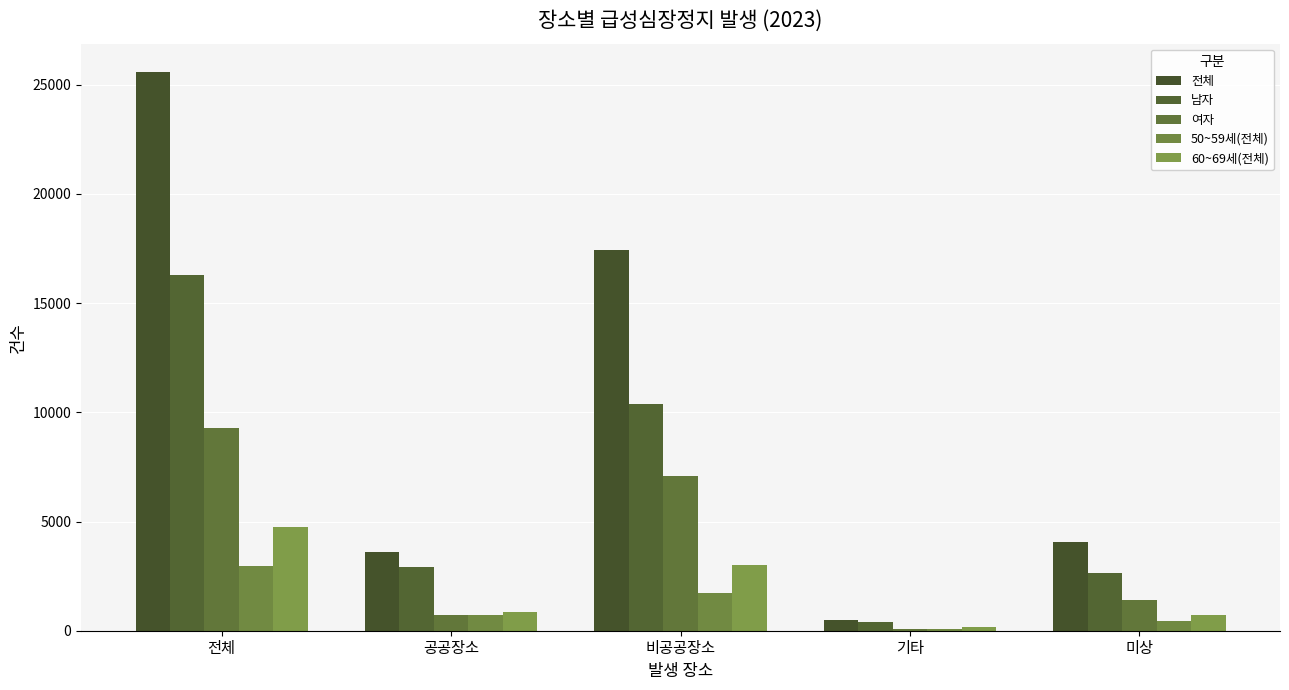

True or false: 60~69세(전체) has a value of 221 at 기타.

False